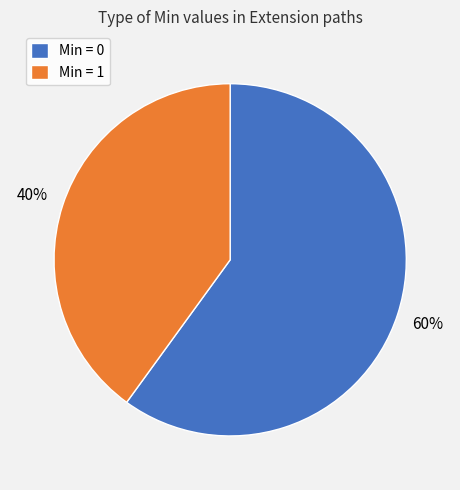

Combined, do Min = 1 and Min = 0 account for over 50%?

Yes